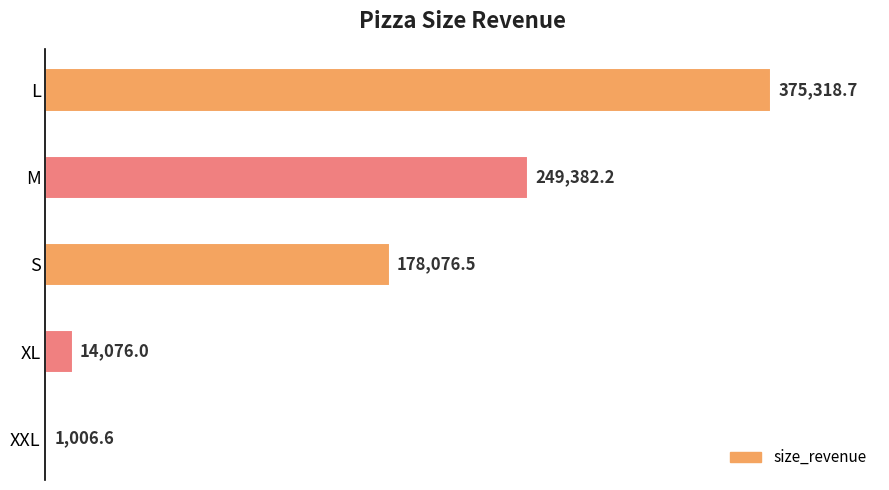

True or false: the data shows 375318.7 at L.

True